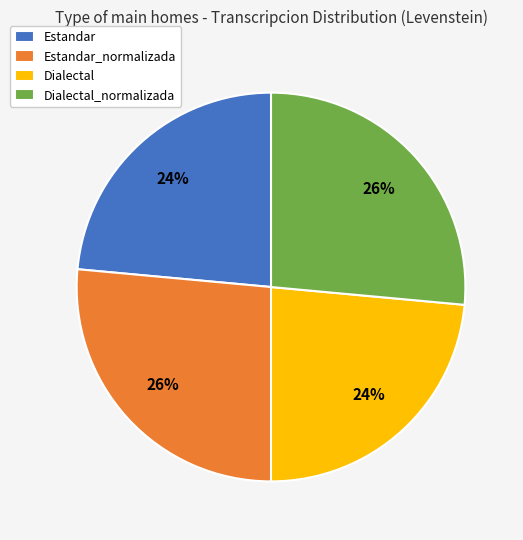

To the nearest percent, what is the combined percentage of Dialectal and Dialectal_normalizada?

50%